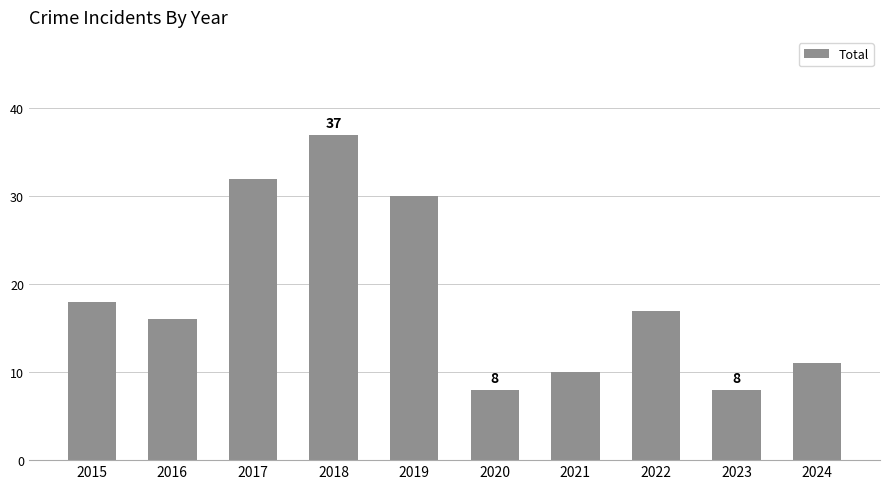

What is the difference between the second highest and minimum values?

24